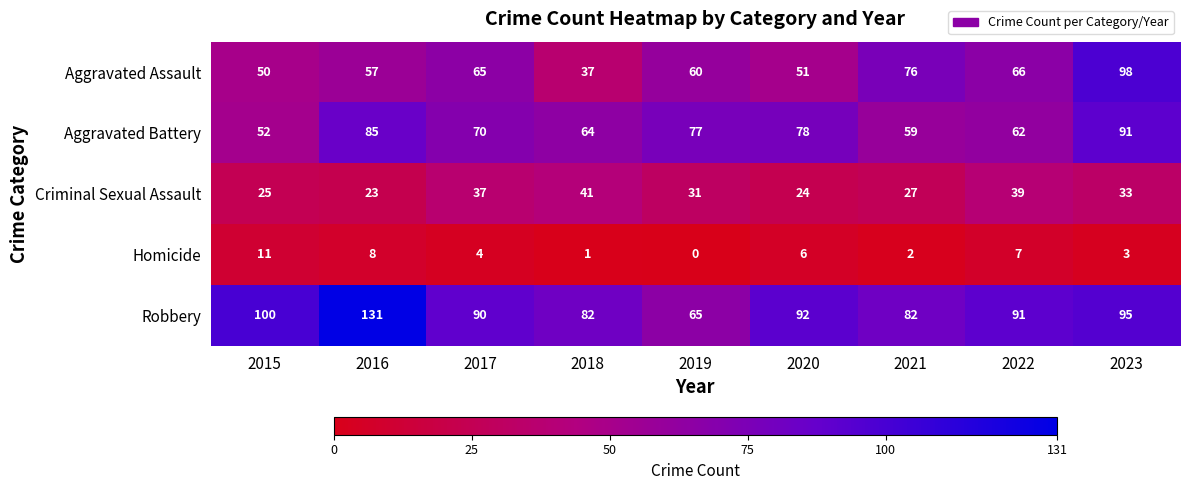

Which series has the largest range (max minus min)?

Robbery